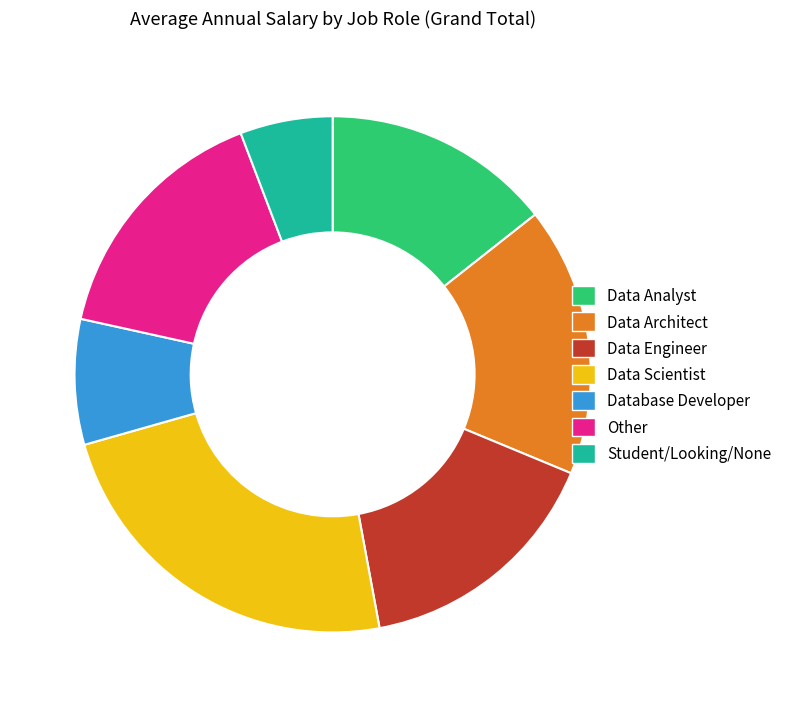

Is the sum of Other and Student/Looking/None greater than half?

No